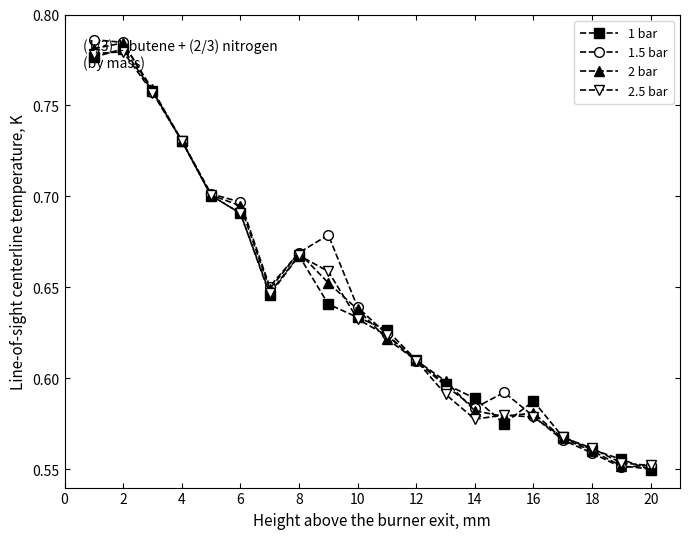

At how many categories does at least one series exceed 0?

20